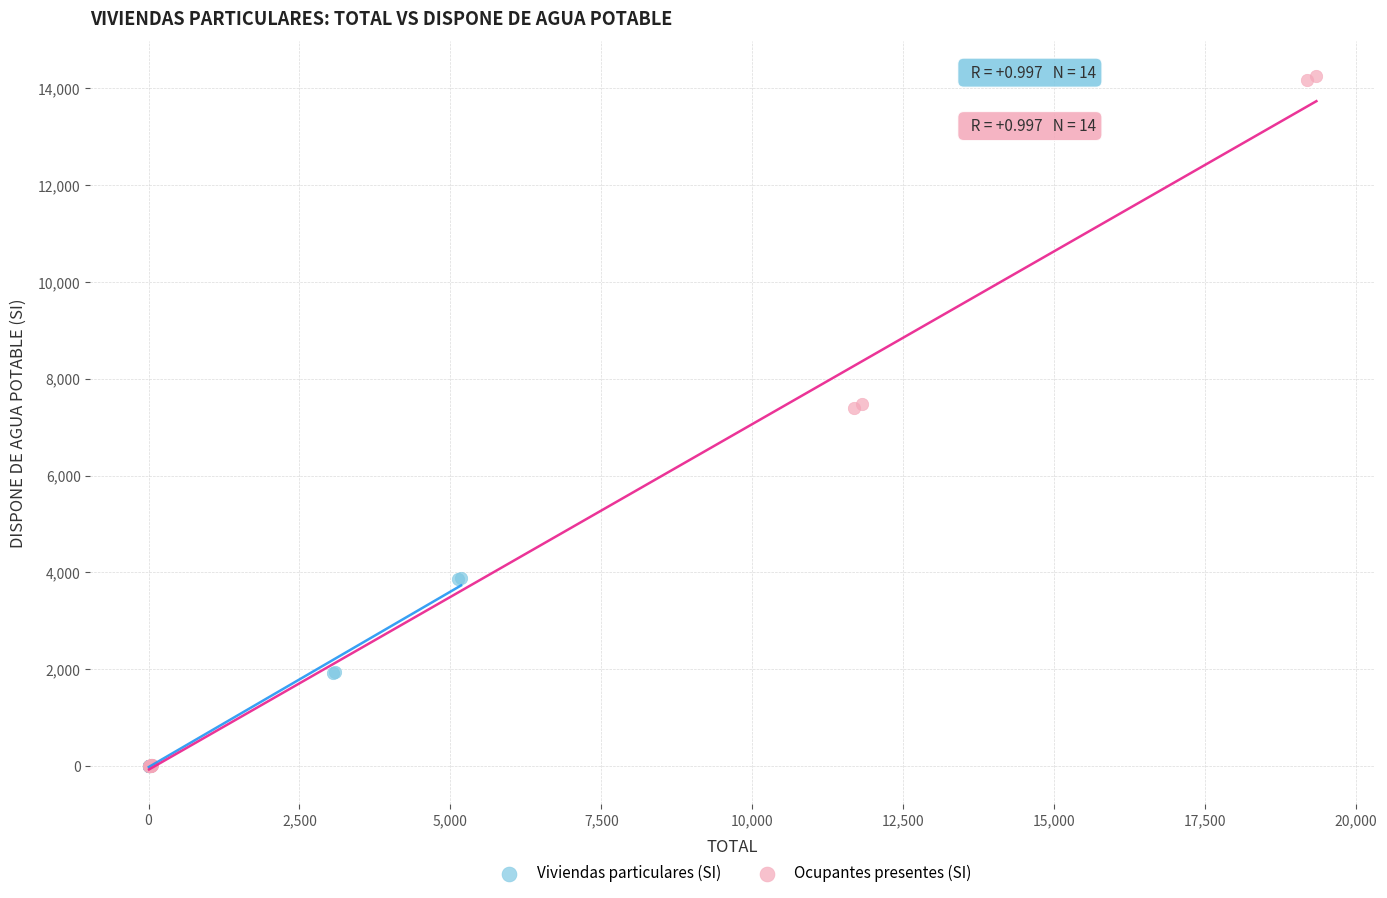

Which series contains the highest Y value?

Ocupantes presentes (SI)